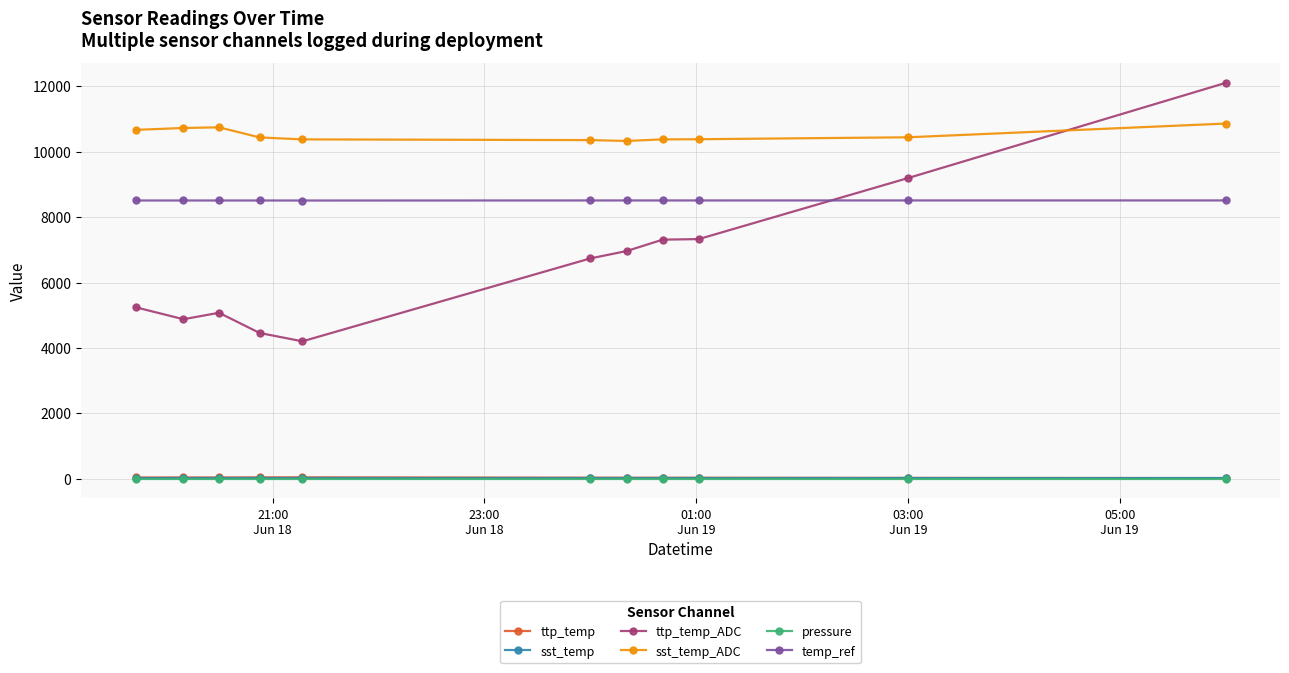

In sst_temp_ADC, how many points are lower than both neighbors (excluding endpoints)?

1